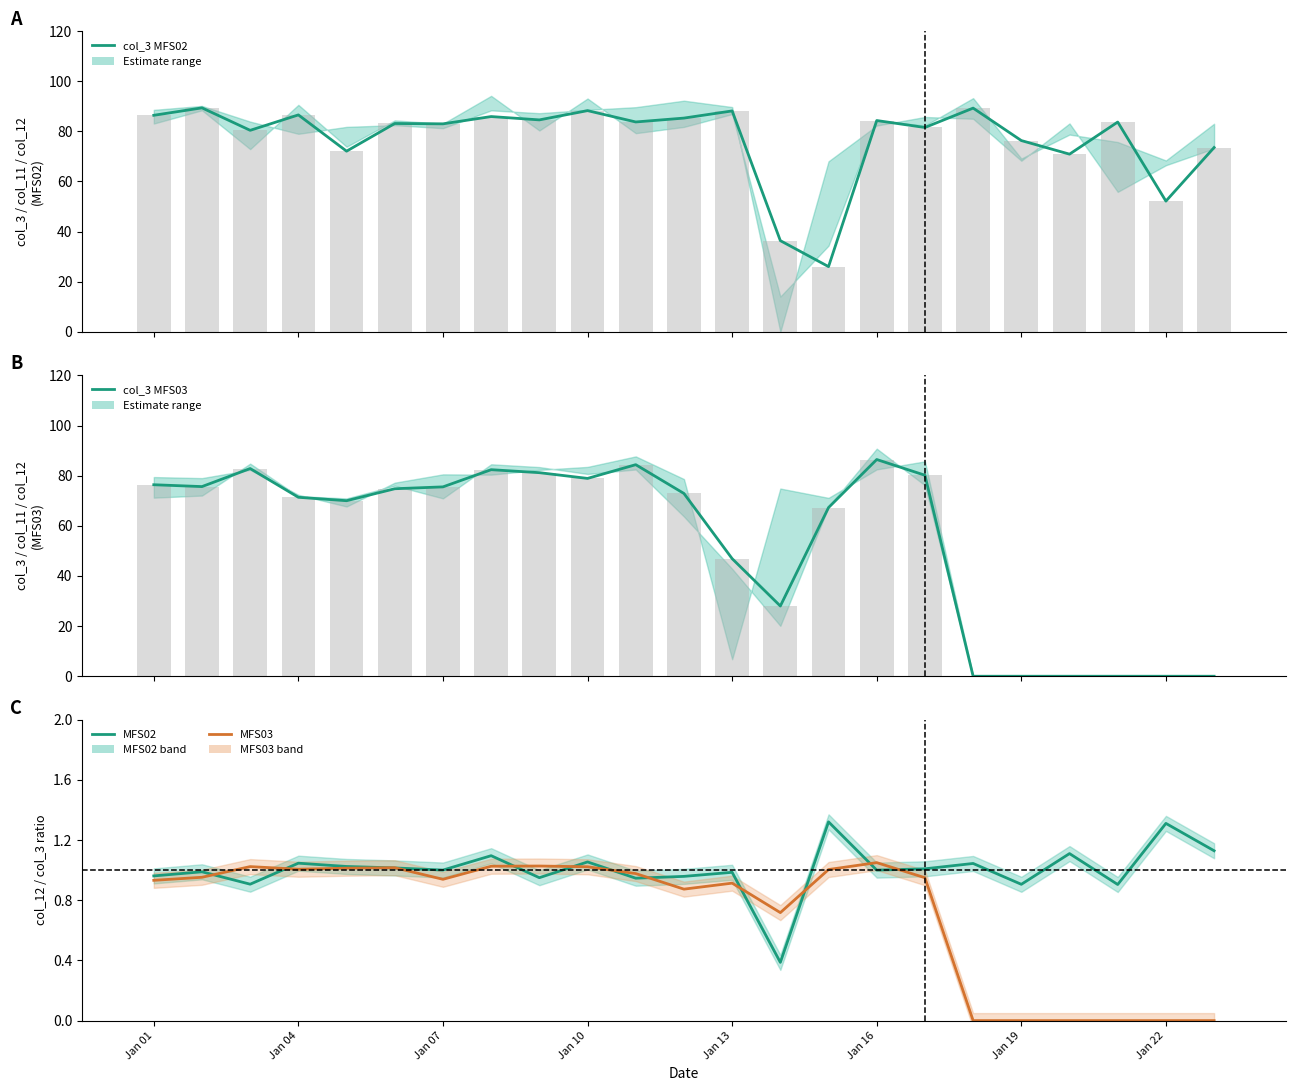

List the series in order of their peak value, highest first.

col_3 MFS02, col_3 MFS02 bar, col_3 MFS03, col_3 MFS03 bar, col_12/col_3 MFS02, col_12/col_3 MFS03